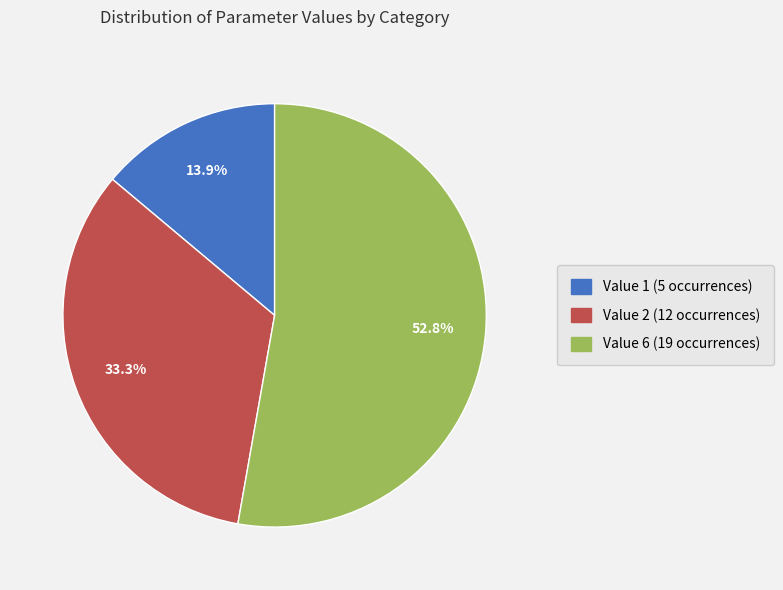

Is there any slice that represents more than half of the pie?

Yes